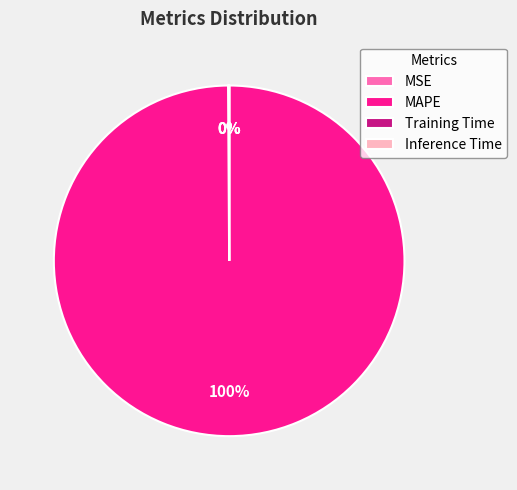

The MAPE slice represents 86% of the pie. True or false?

False